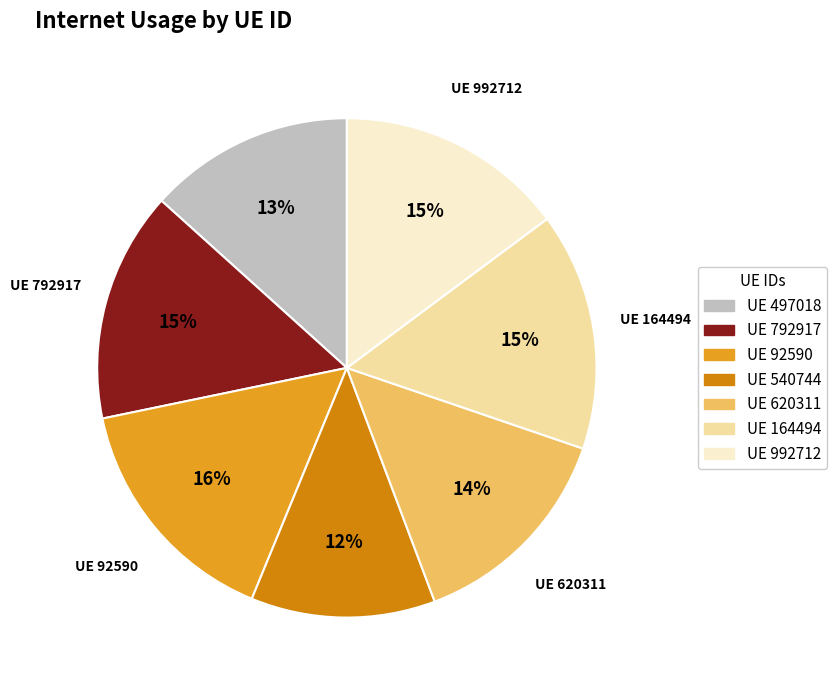

How many segments does this pie chart have?

7